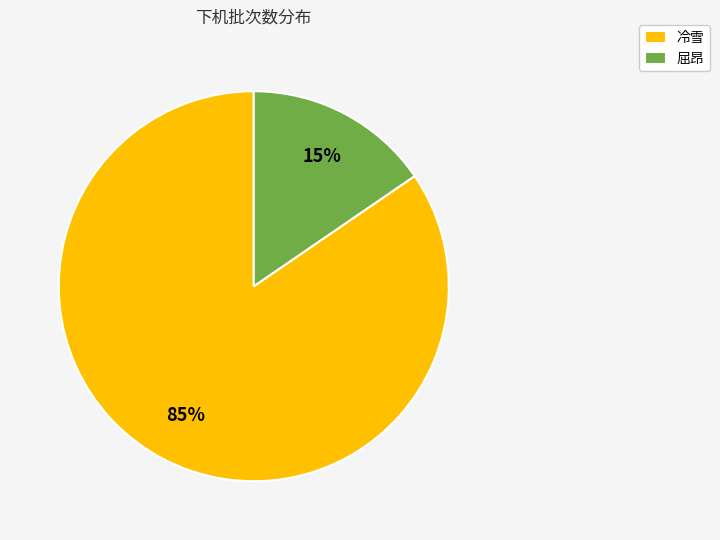

To the nearest percent, what is the average slice percentage?

50%